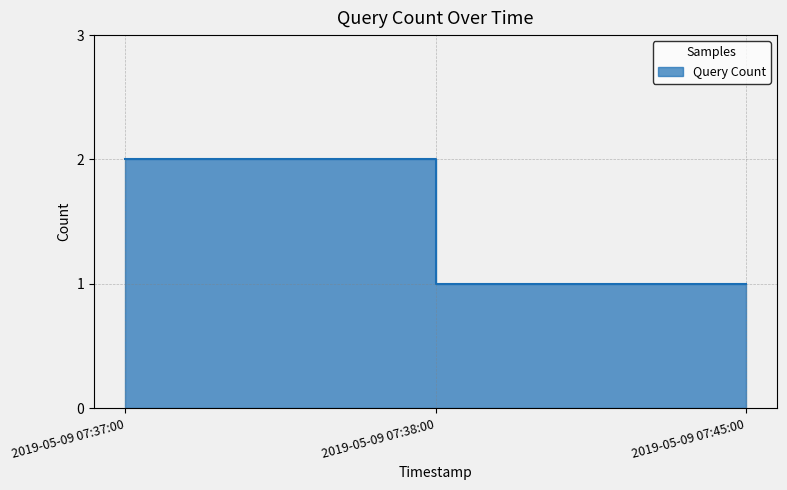

List the labels in order of value, smallest first.

2019-05-09 07:38:00, 2019-05-09 07:45:00, 2019-05-09 07:37:00